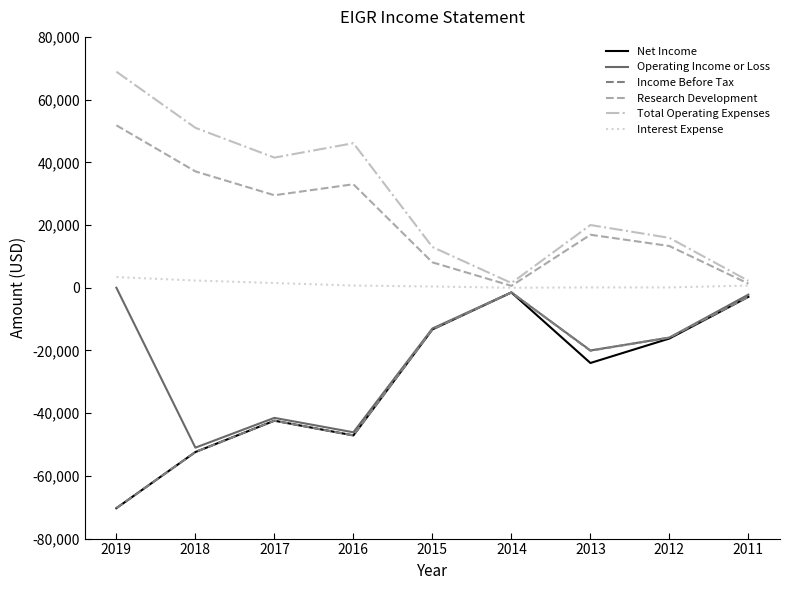

What is the lowest value of the Operating Income or Loss series?

-51000